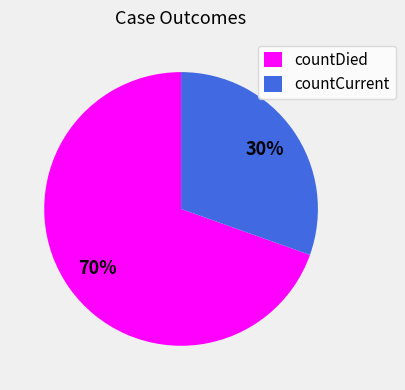

To the nearest percent, what is the combined percentage of countDied and countCurrent?

100%